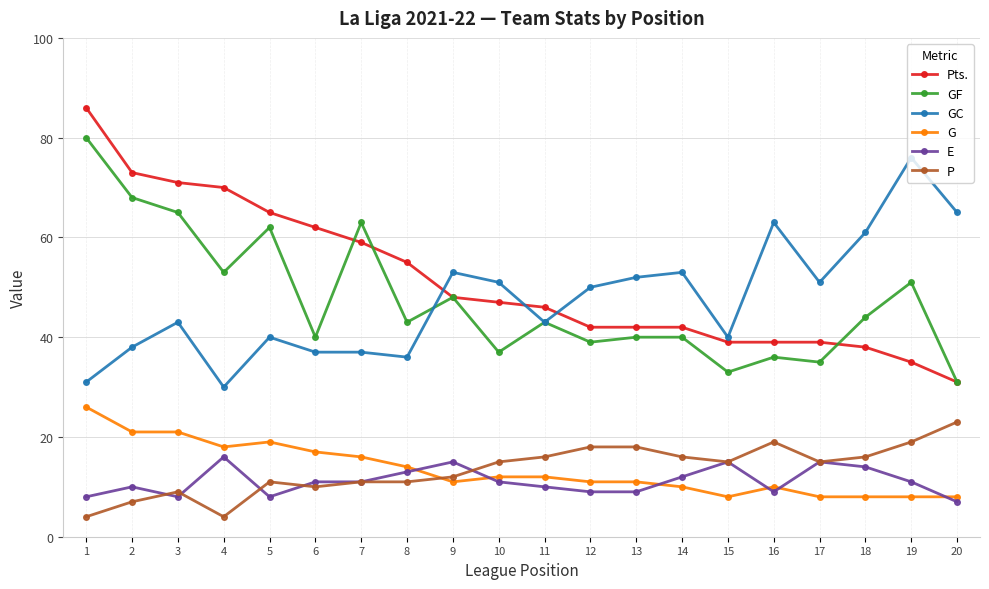

Does the chart display data point markers on the line(s)?

Yes